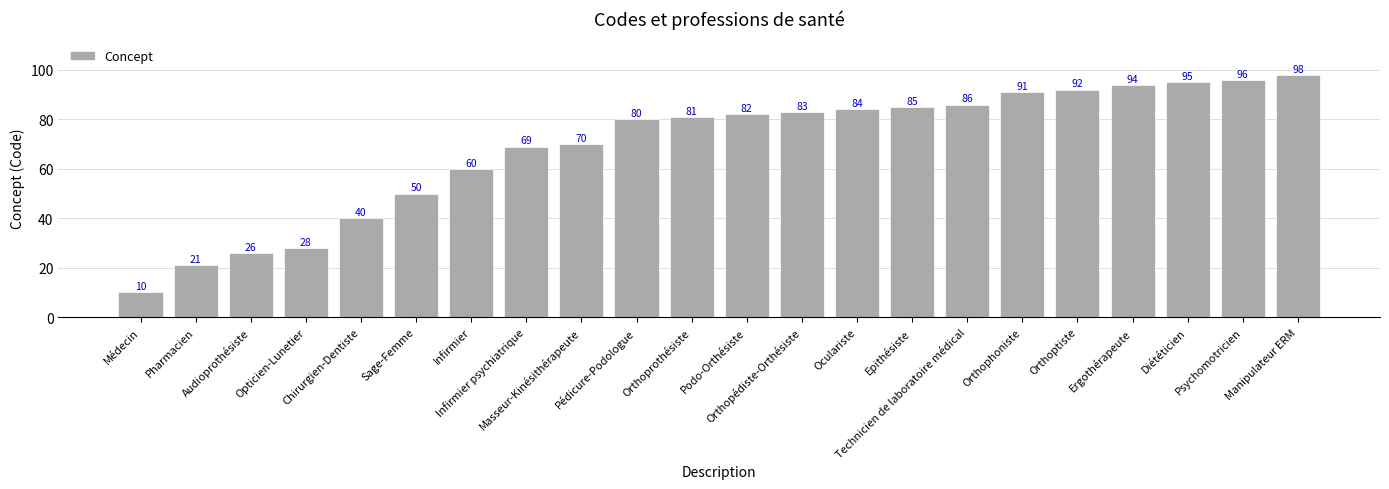

What is the sum of all values?

1521